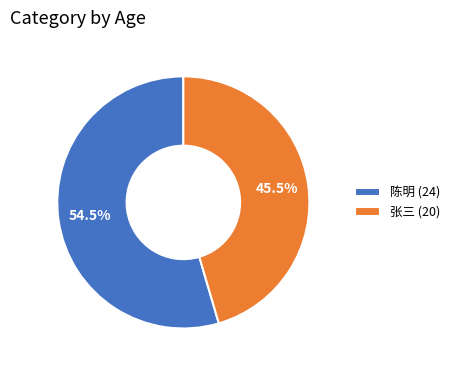

Rank the categories by value from highest to lowest.

陈明 (24), 张三 (20)